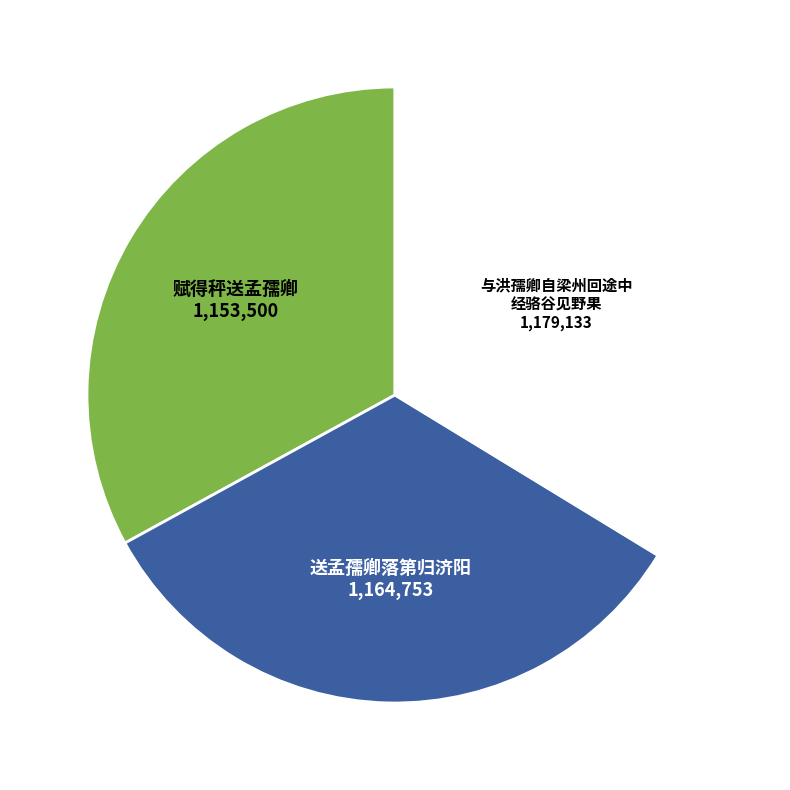

Is there a majority slice in this chart?

No